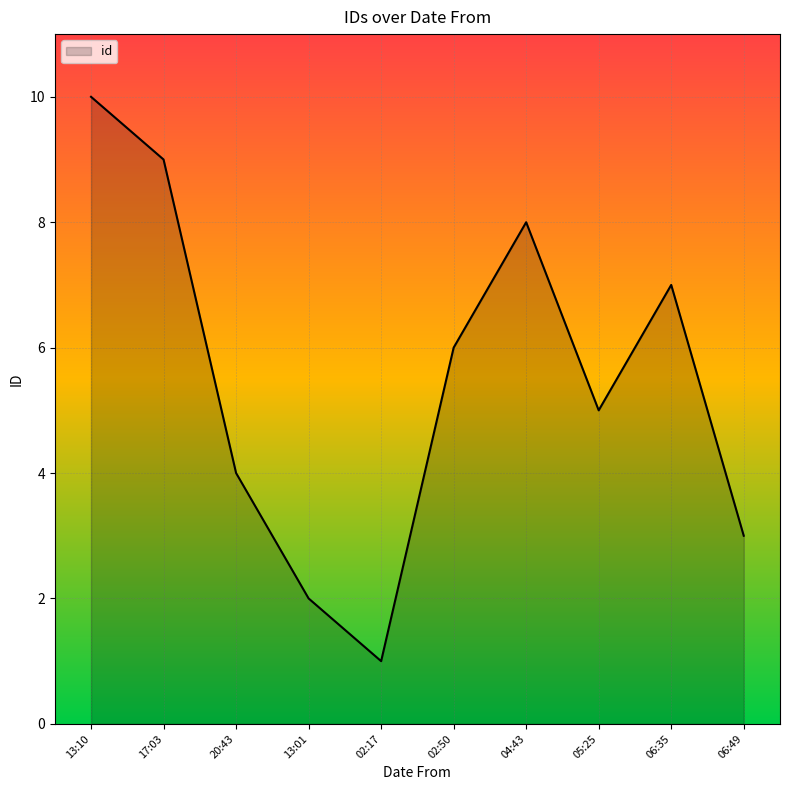

At which category does the chart reach its peak across all series?

13:10